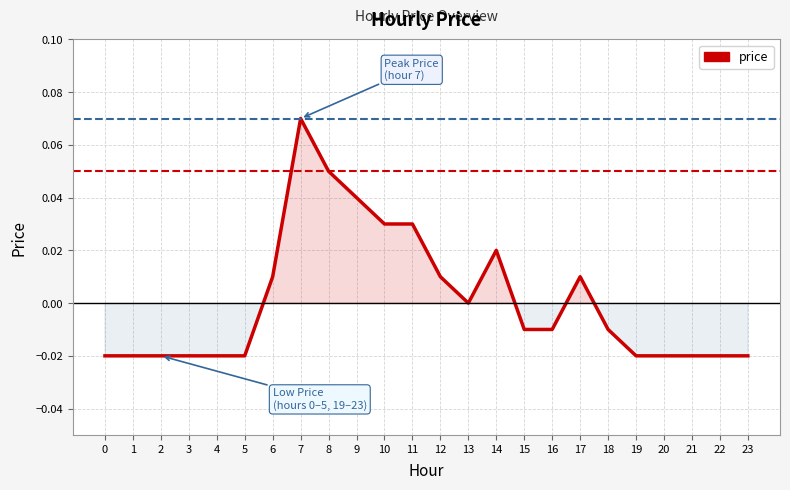

True or false: the data shows -0.0 at 23.

True